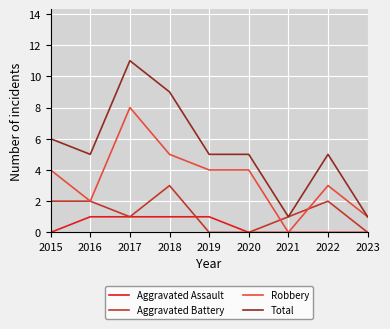

True or false: Aggravated Assault and Total cross at least once.

False